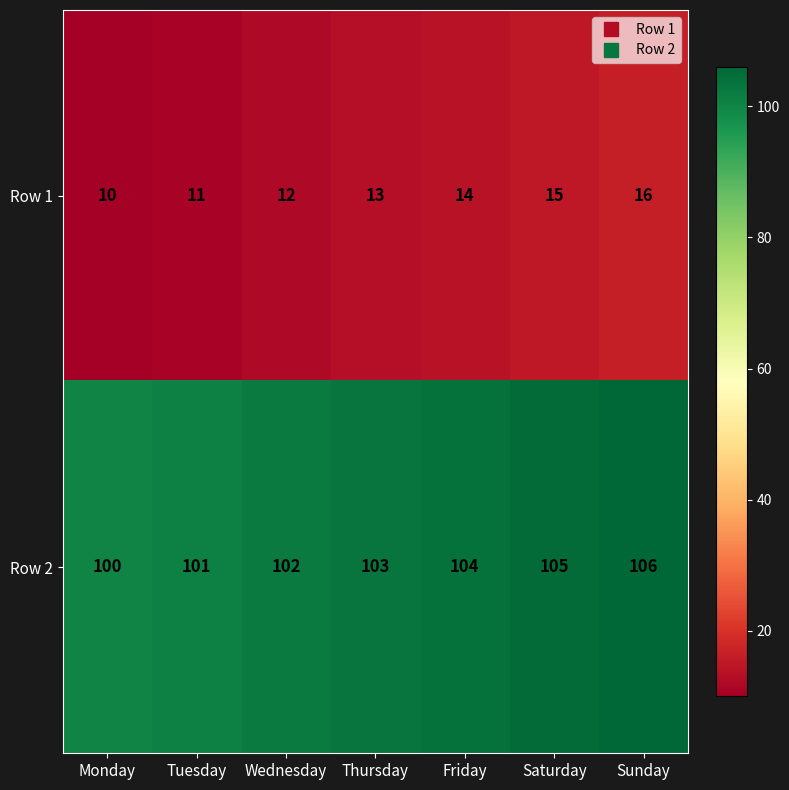

Rank the series at Thursday from lowest to highest value.

Row 1, Row 2